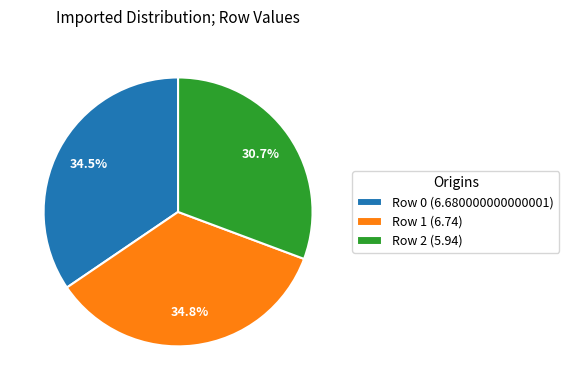

To the nearest percent, what is the combined percentage of Row 1 and Row 0?

69%